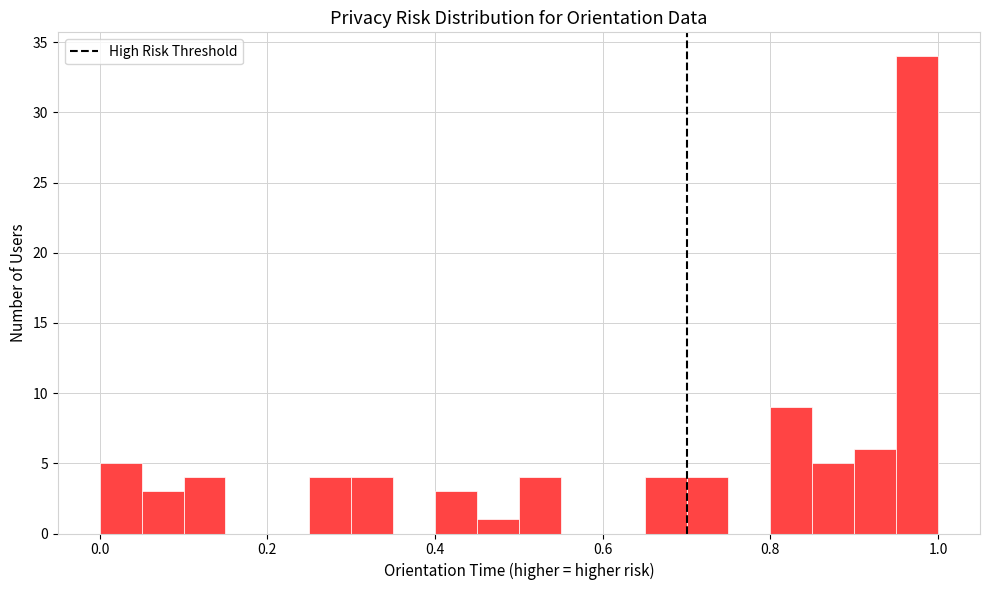

Read against the x-axis, roughly where is the centre of the tallest bar?

0.98